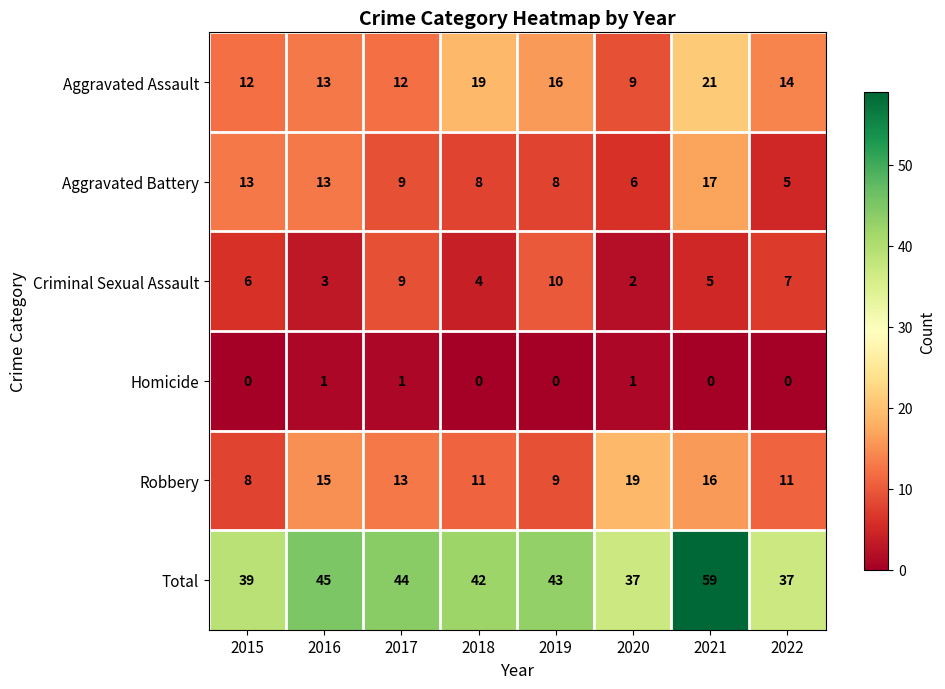

What is the minimum value for Total?

37